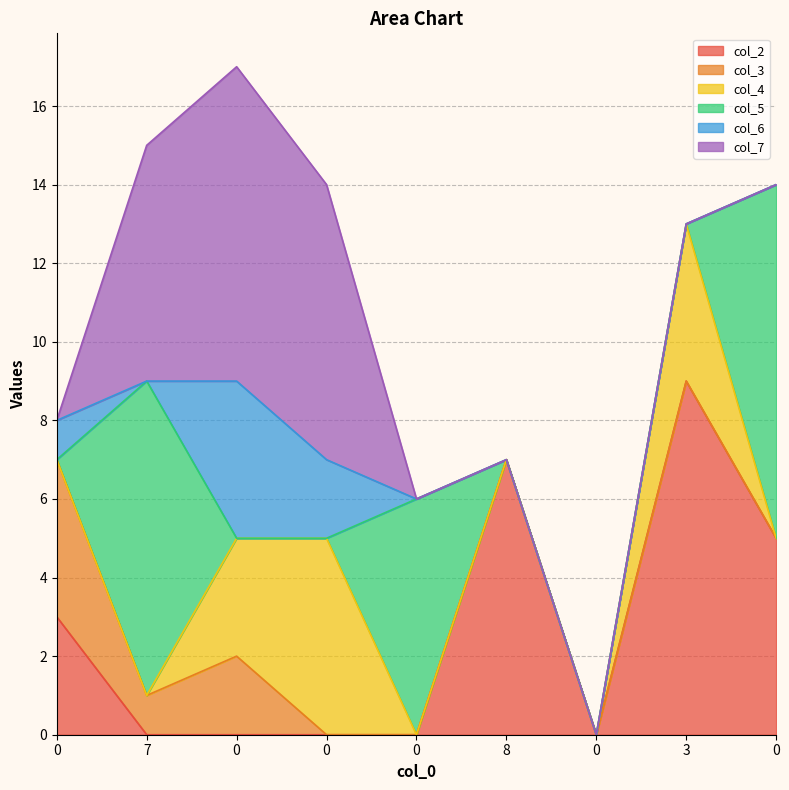

At which label does col_2 reach its minimum?

7